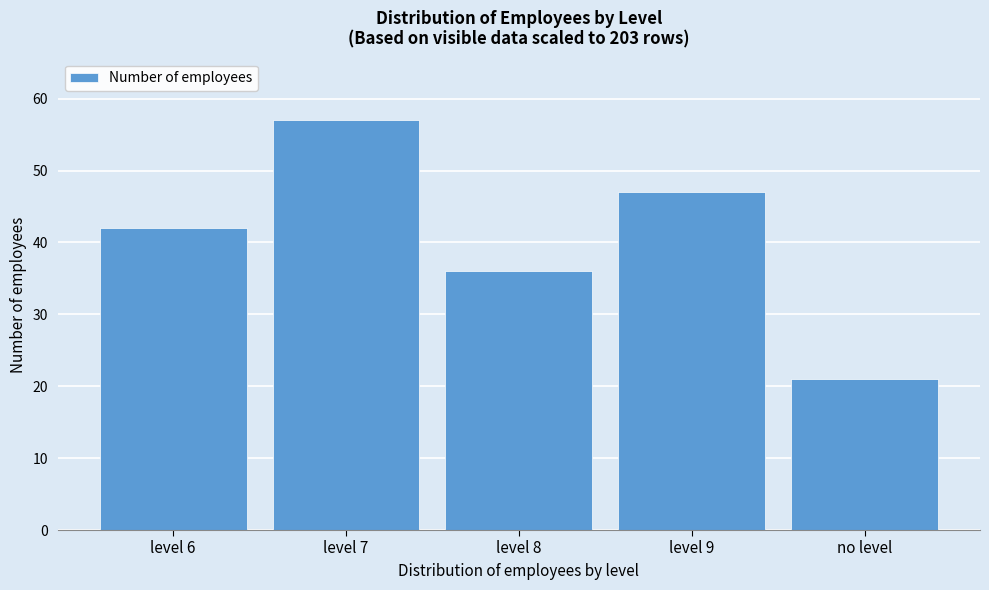

Reading left to right, list all the values displayed in this chart.

level 6=42	level 7=57	level 8=36	level 9=47	no level=21